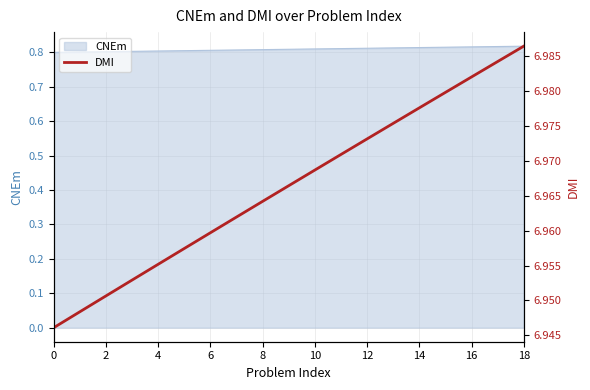

What is the minimum value shown in the chart?

6.9